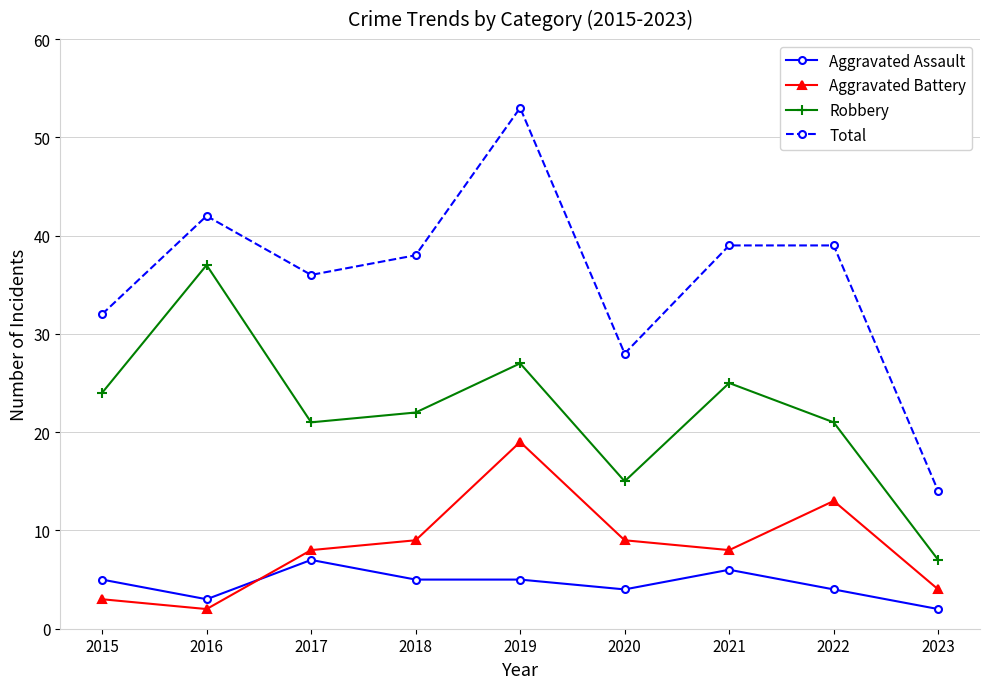

The Aggravated Battery series shows 4 at 2020. True or false?

False